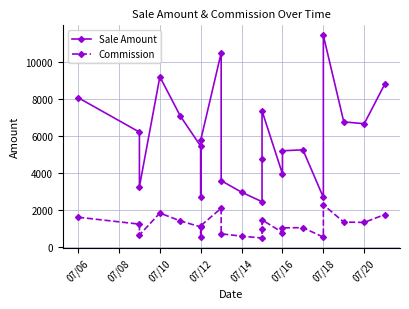

Is the value of Commission at 07/14 greater than the value of Sale Amount at 07/18?

No